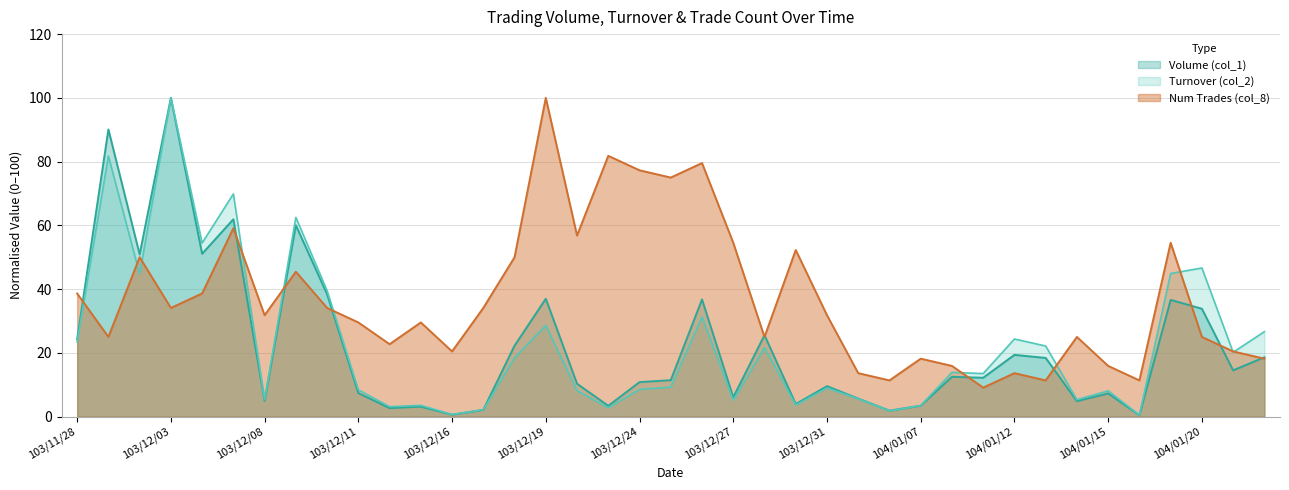

Reading right to left, list all the values displayed in this chart.

Volume (col_1): 18.6	14.5	33.8	36.6	0.5	7.3	4.9	18.4	19.4	12.2	12.5	3.4	1.9	5.7	9.6	3.9	25.5	6.1	36.8	11.4	10.8	3.4	10.3	37.0	22.3	2.1	0.6	3.1	2.7	7.4	38.4	60.0	4.9	61.9	51.1	100.0	50.9	90.1	24.3
Turnover (col_2): 26.7	20.2	46.6	44.9	0.5	8.1	5.3	22.2	24.4	13.5	13.9	3.5	1.8	5.6	9.0	3.6	21.6	5.1	31.3	9.3	8.5	2.8	8.1	28.6	18.5	2.1	0.7	3.5	3.1	8.4	39.5	62.5	5.3	69.9	54.5	100.0	44.8	81.8	23.4
Num Trades (col_8): 18.2	20.5	25.0	54.5	11.4	15.9	25.0	11.4	13.6	9.1	15.9	18.2	11.4	13.6	31.8	52.3	25.0	54.5	79.5	75.0	77.3	81.8	56.8	100.0	50.0	34.1	20.5	29.5	22.7	29.5	34.1	45.5	31.8	59.1	38.6	34.1	50.0	25.0	38.6